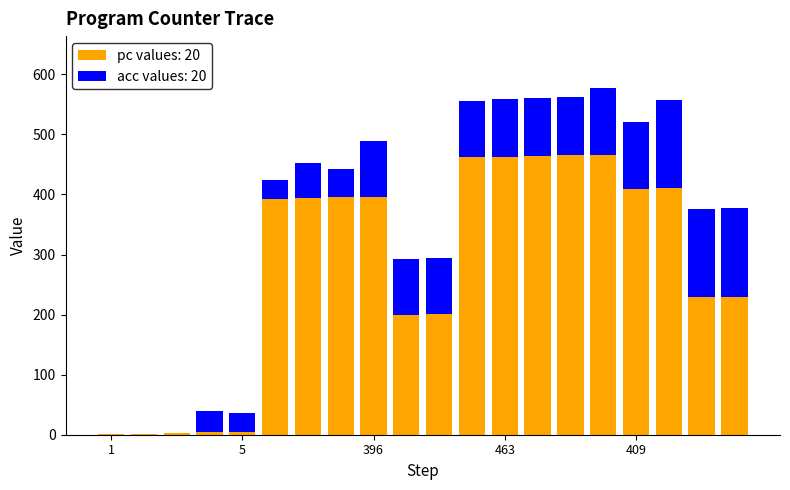

What is the maximum value for pc values: 20?

466